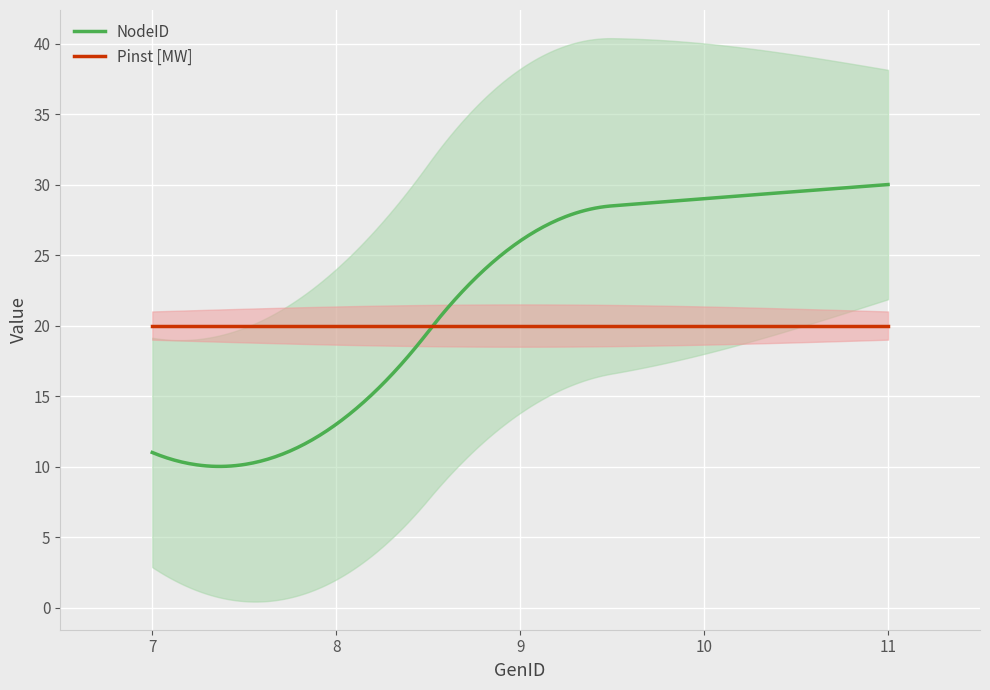

Reading left to right, transcribe all the data shown in this chart.

NodeID: 11	13	26	29	30
Pinst [MW]: 20	20	20	20	20